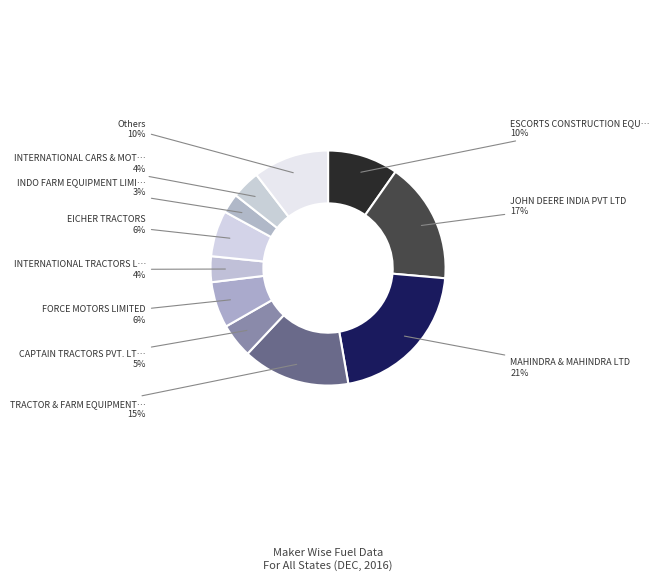

How many segments does this pie chart have?

11